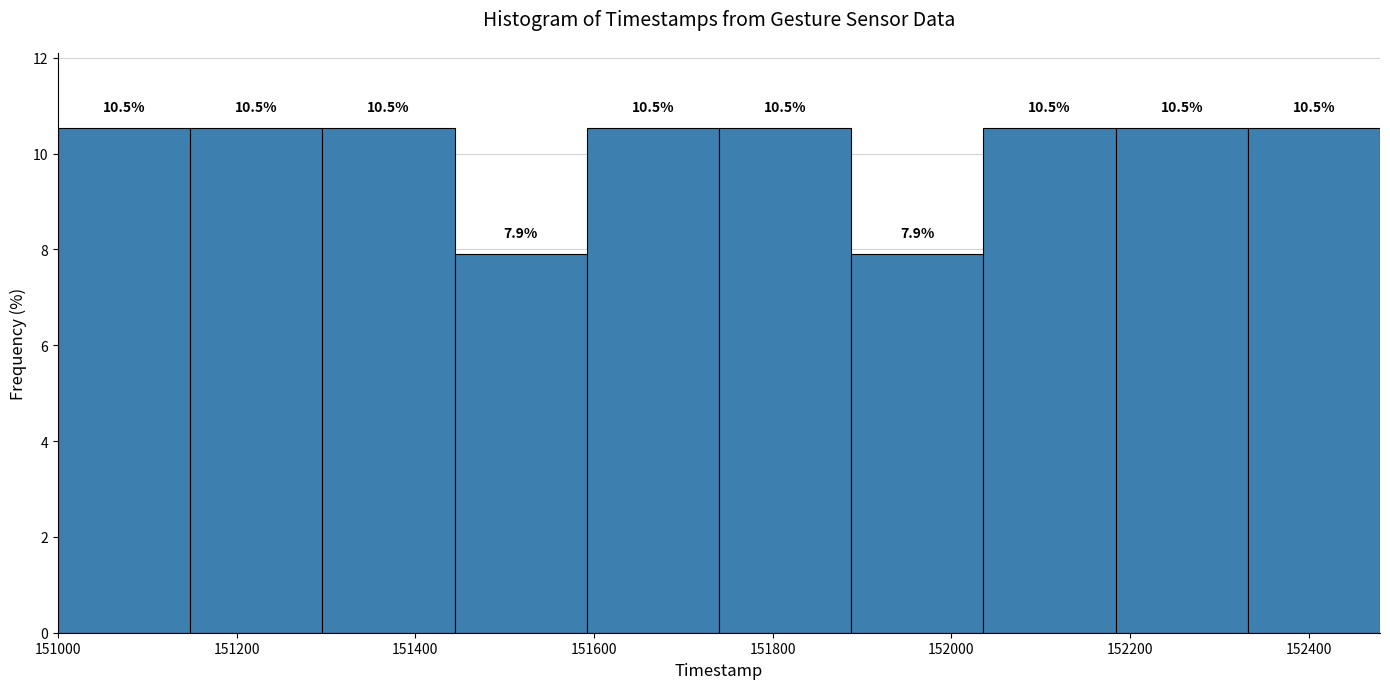

Reading left to right, list every bar in this chart as the range it spans on the x-axis followed by its height. The bar edges are not printed on the chart, so give them approximately, as read against the axis.

151000 to 151148: 10.5
151148 to 151296: 10.5
151296 to 151444: 10.5
151444 to 151592: 7.9
151592 to 151740: 10.5
151740 to 151888: 10.5
151888 to 152036: 7.9
152036 to 152184: 10.5
152184 to 152332: 10.5
152332 to 152480: 10.5